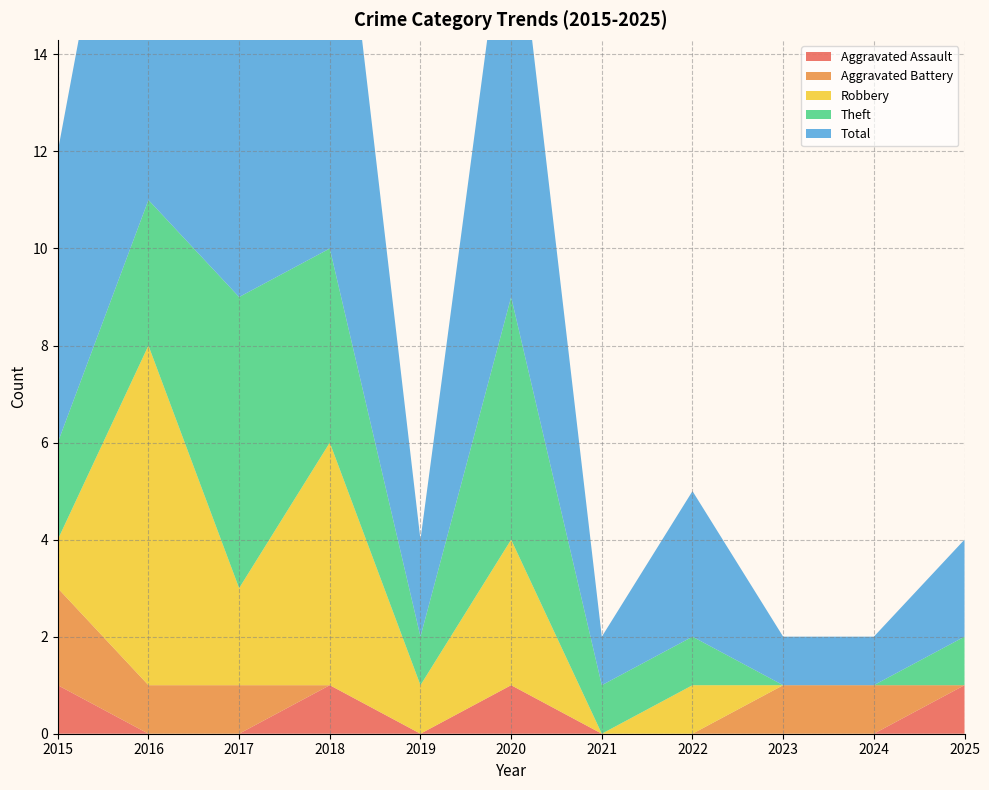

Reading right to left, extract all data points from this chart.

Aggravated Assault: 1	0	0	0	0	1	0	1	0	0	1
Aggravated Battery: 0	1	1	0	0	0	0	0	1	1	2
Robbery: 0	0	0	1	0	3	1	5	2	7	1
Theft: 1	0	0	1	1	5	1	4	6	3	2
Total: 2	1	1	3	1	9	2	10	9	11	6